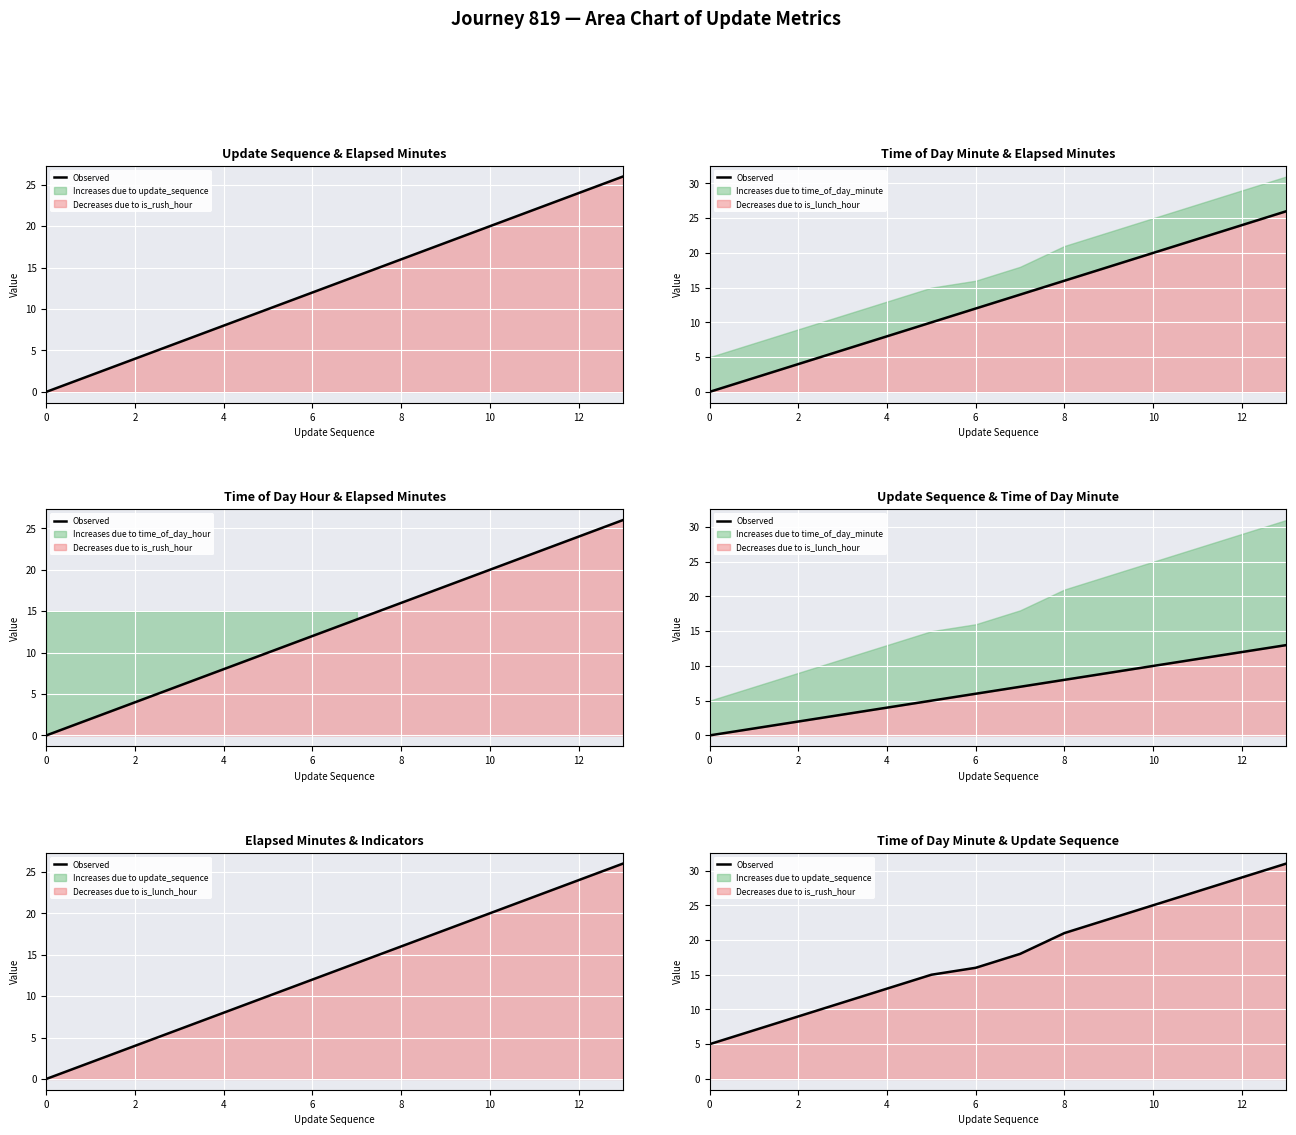

What is the label of the 12th point from the left?

11